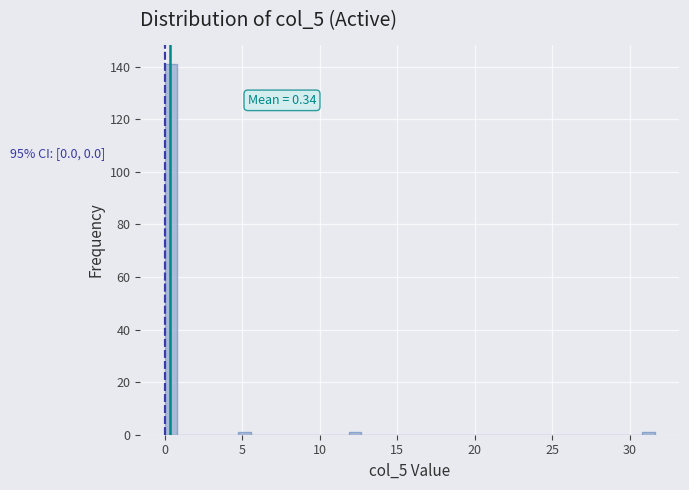

Around what value on the x-axis is the tallest bar? Give the approximate position of its centre, as read against the axis.

0.5